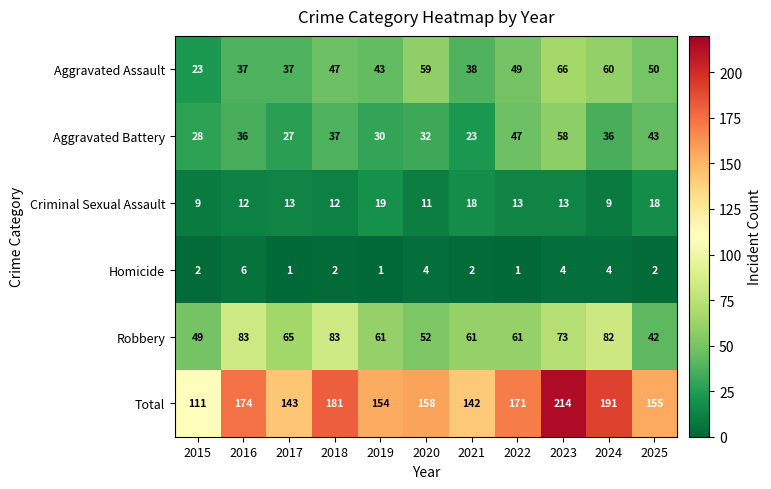

What is the minimum value for Total?

111